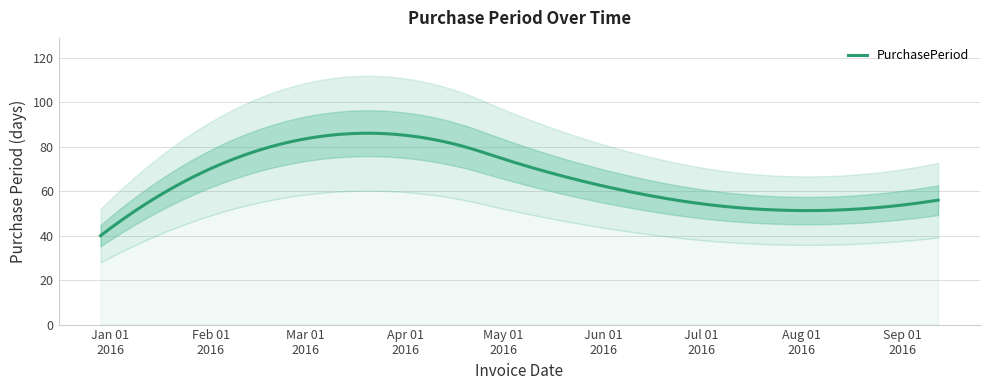

What is the average value?

60